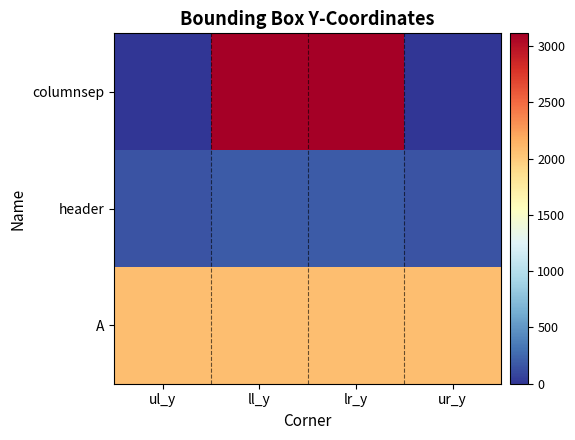

At which category does the chart reach its minimum across all series?

ul_y